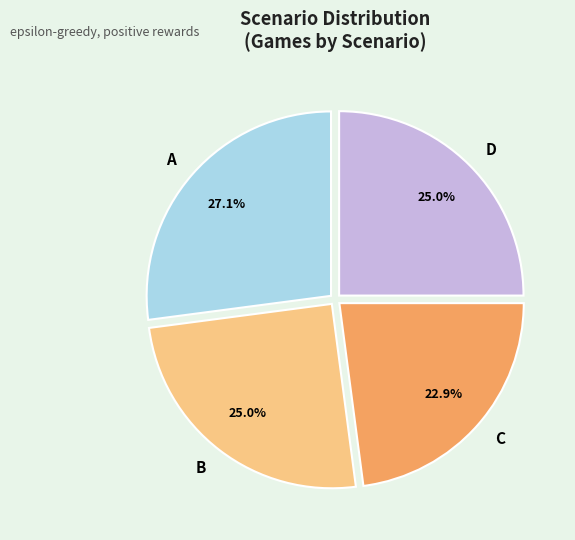

How many segments does this pie chart have?

4